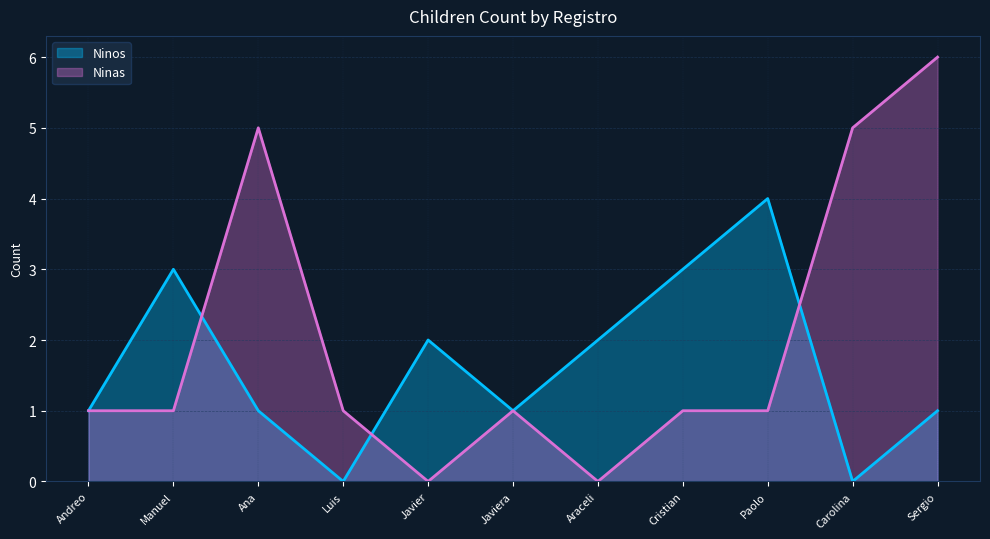

True or false: Ninos has a value of 2 at Araceli.

True